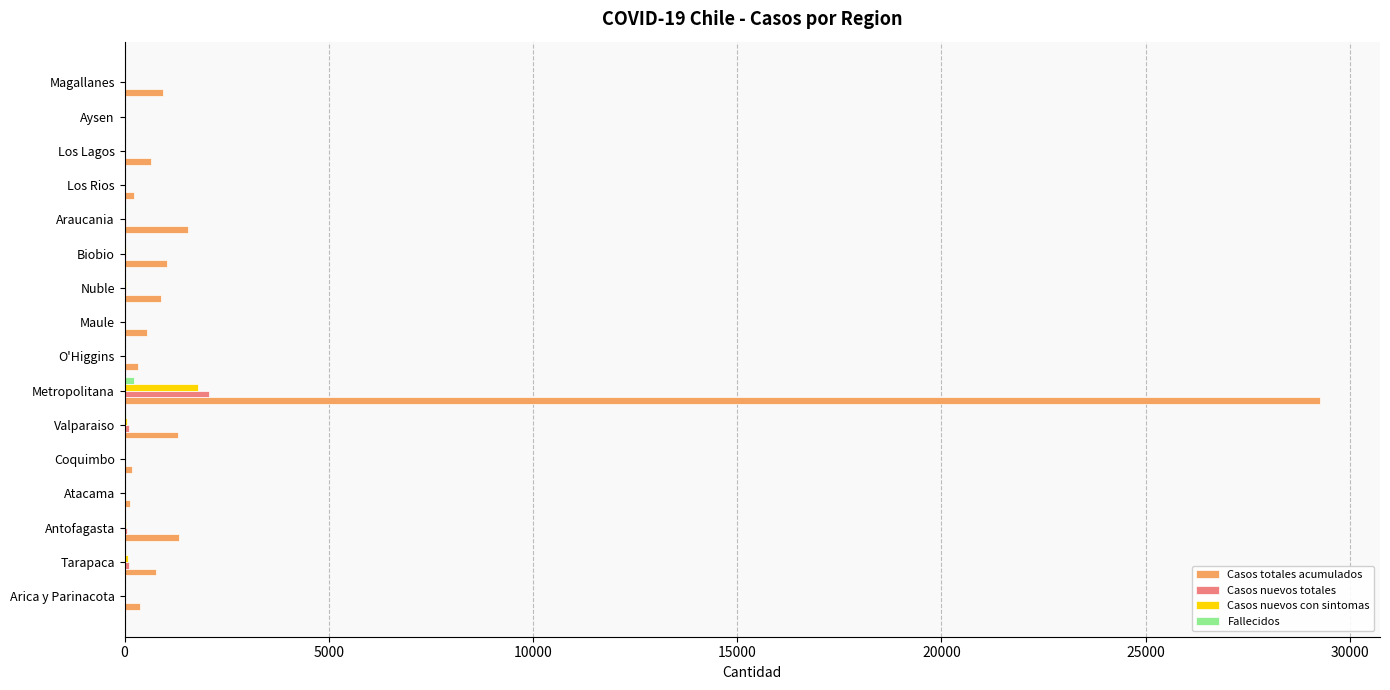

At which category is the sum across all series the highest?

Metropolitana